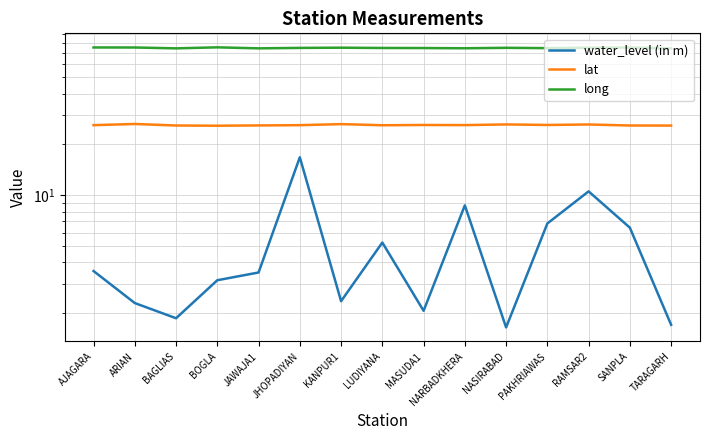

How many interior local peaks does the long series have?

4